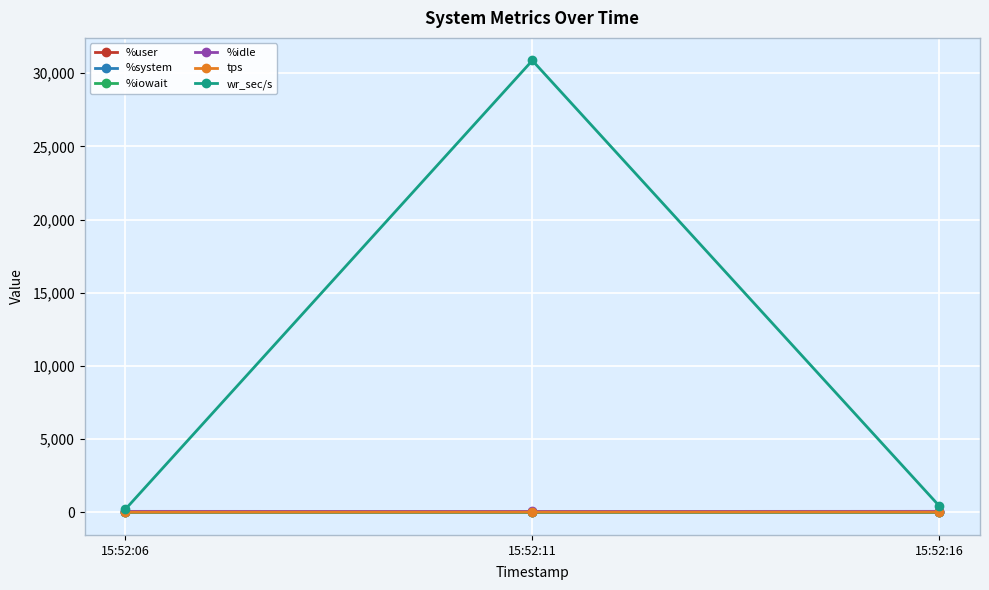

What is the sum of the %system values at 15:52:16 and 15:52:11?

4.5